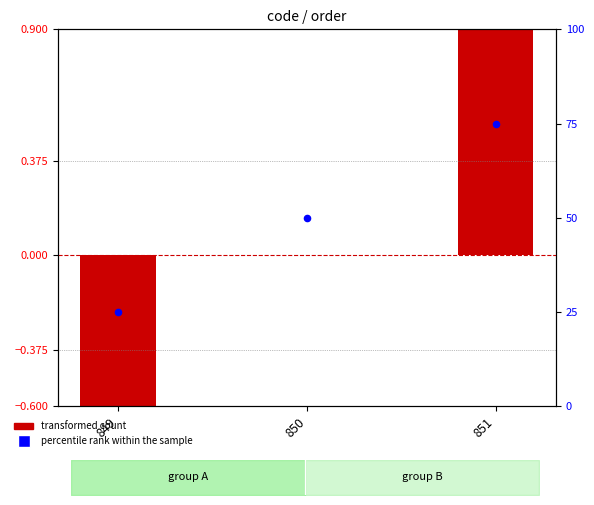

Is the value of percentile rank within the sample at 850 greater than the value of transformed count at 850?

Yes